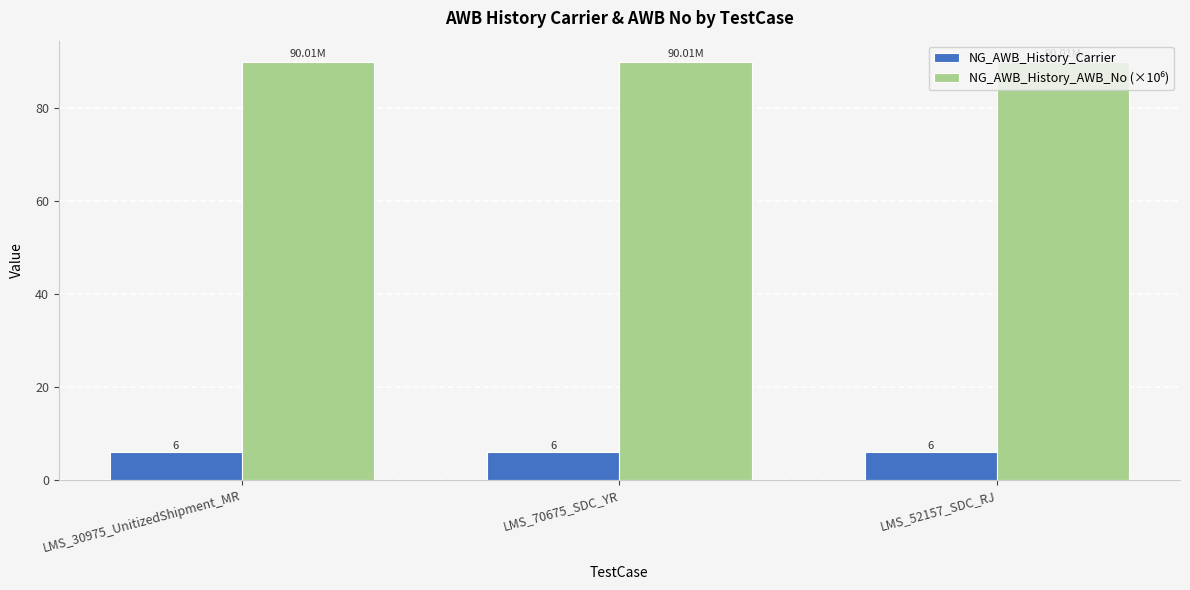

What is the average value of the NG_AWB_History_Carrier series?

6.0